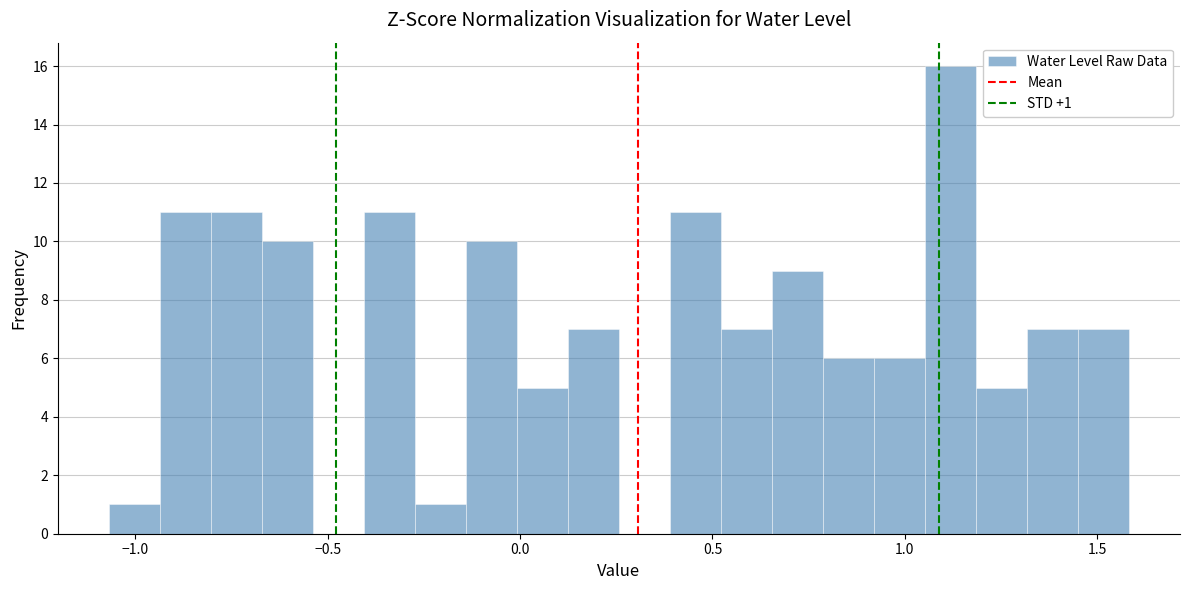

Read against the x-axis, roughly where is the centre of the tallest bar?

1.10